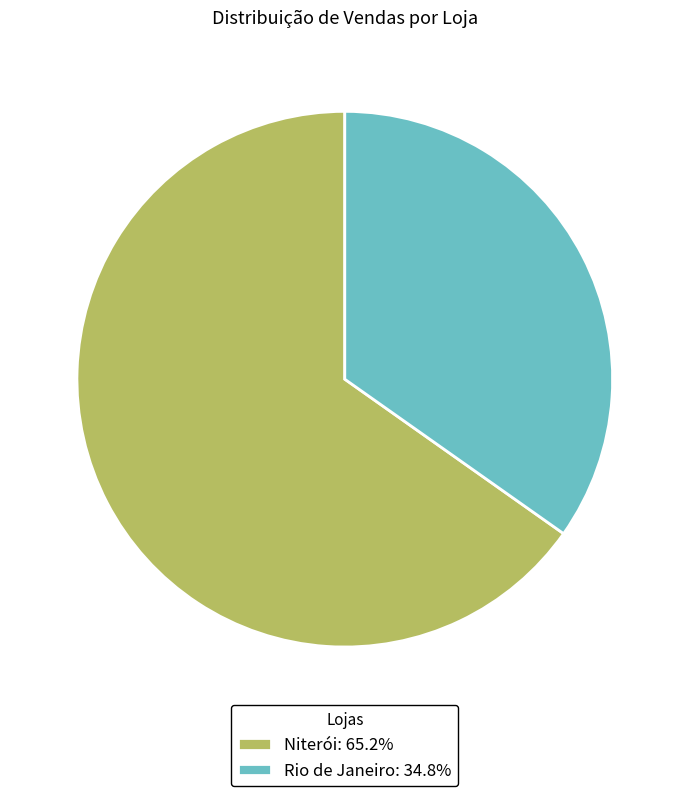

Is the sum of Niterói: 65.2% and Rio de Janeiro: 34.8% greater than half?

Yes